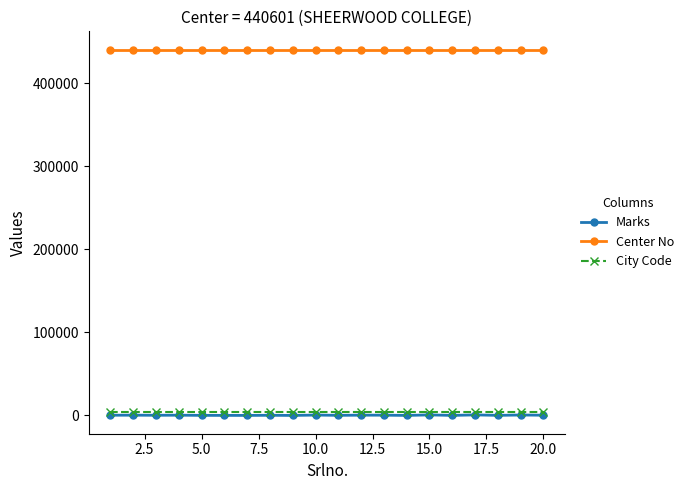

True or false: Center No and Marks intersect in this chart.

False